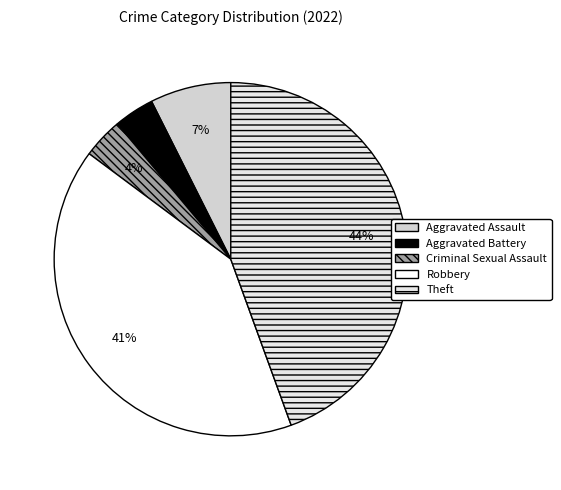

Rank the categories by value from lowest to highest.

Aggravated Battery, Criminal Sexual Assault, Aggravated Assault, Robbery, Theft